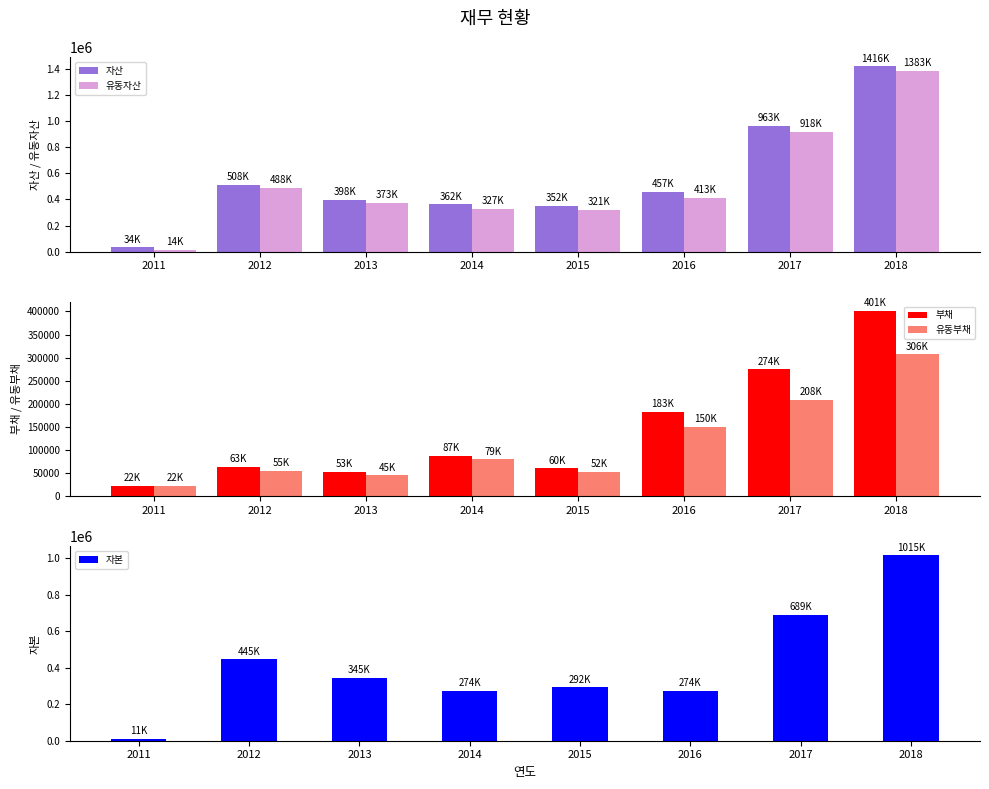

Is it true that 자산 equals 170258 at 2016?

False